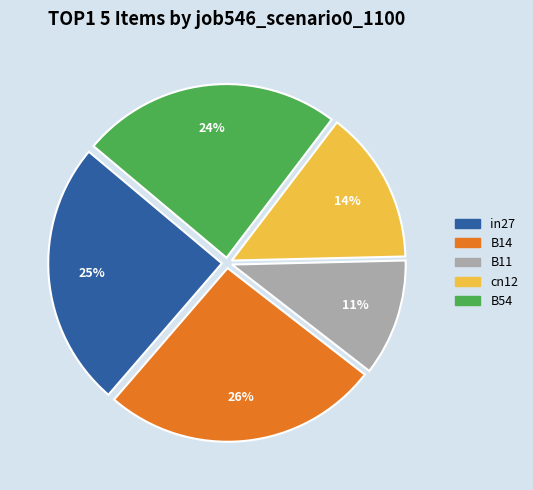

Does in27 account for over 50% of the chart?

No